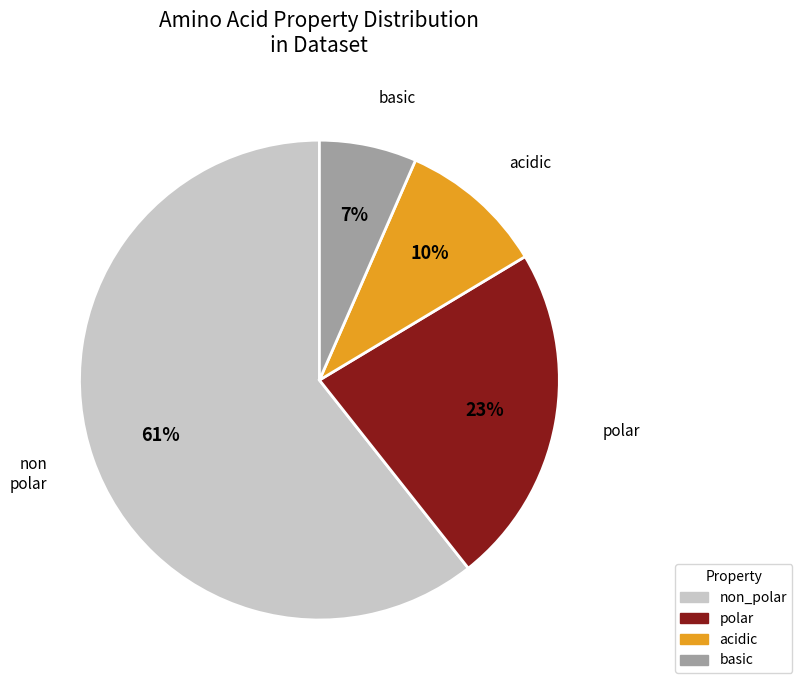

Rank the categories by value from lowest to highest.

basic, acidic, polar, non_polar